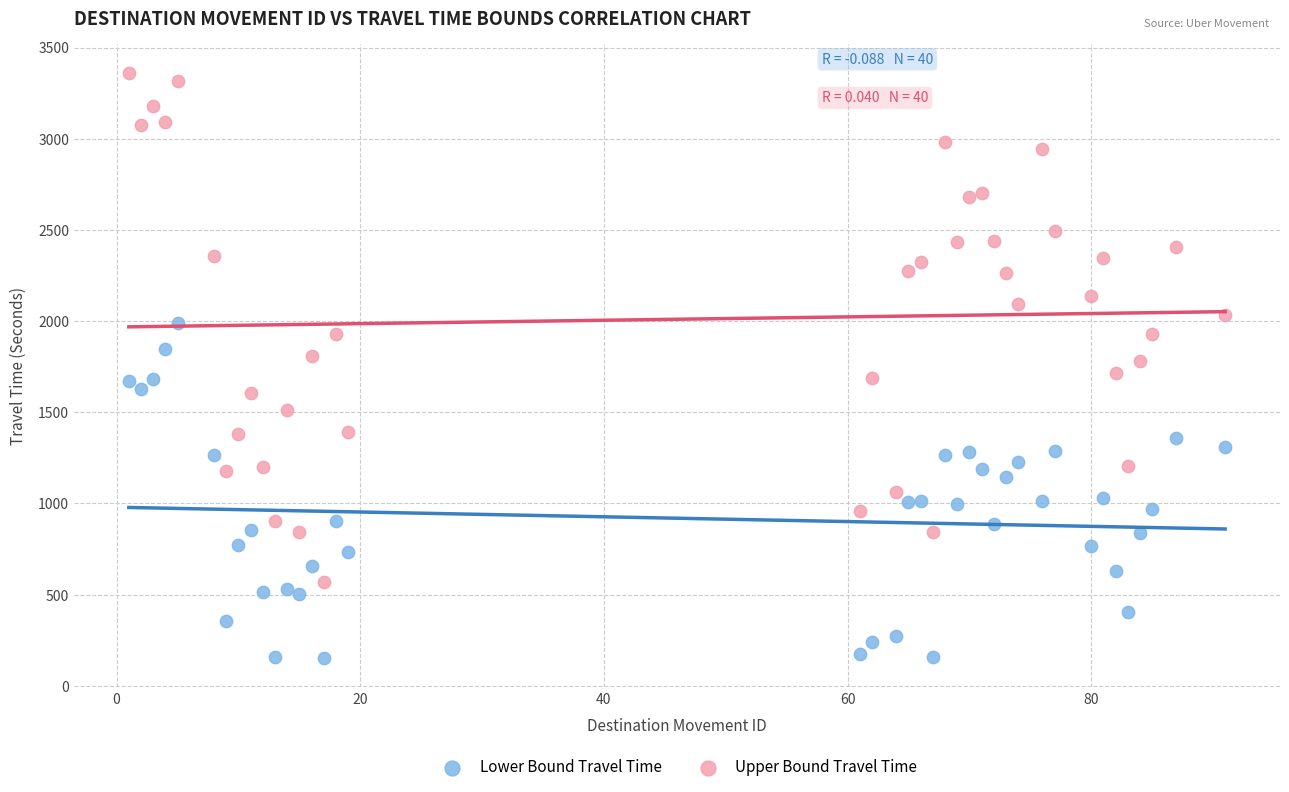

Which series contains the highest Y value?

Upper Bound Travel Time